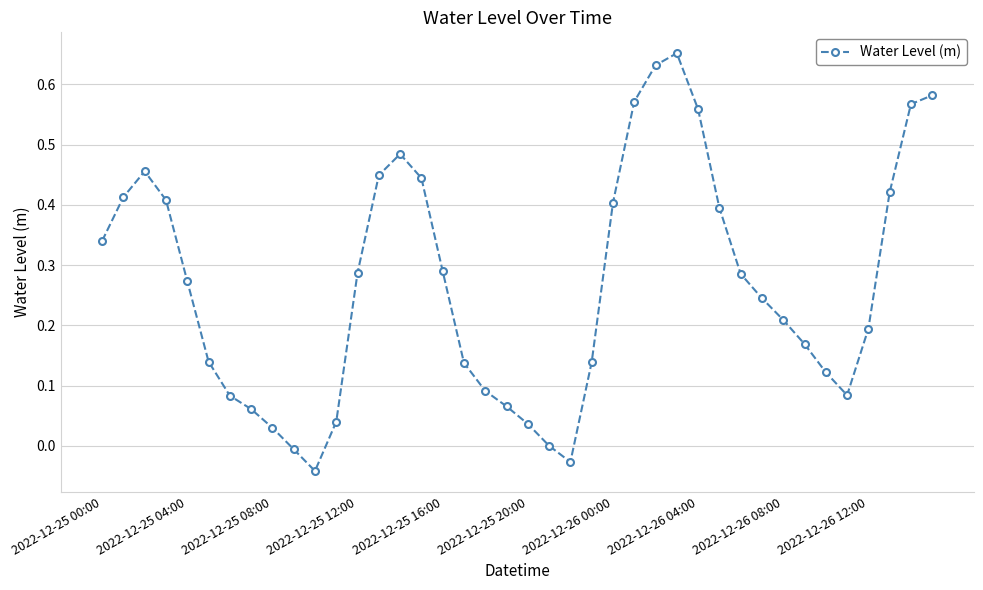

True or false: there are more than 2 points higher than both neighbors.

True